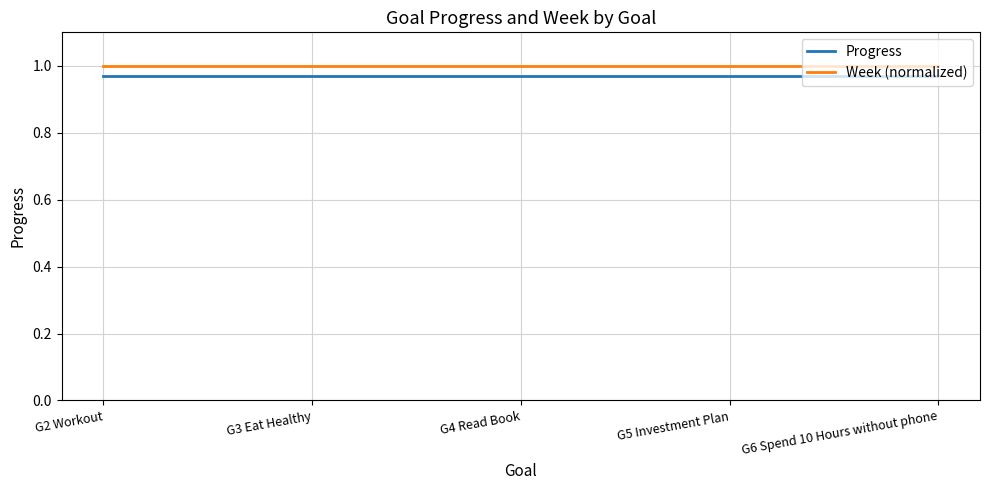

At G5 Investment Plan, list the series in order from largest to smallest.

Week (normalized), Progress